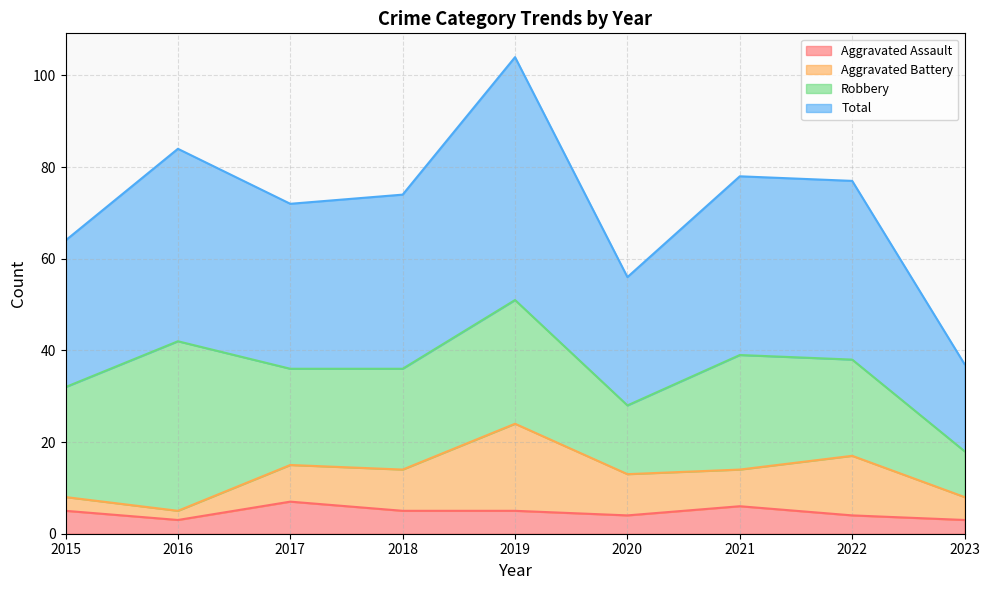

In Aggravated Assault, how many points are lower than both neighbors (excluding endpoints)?

2